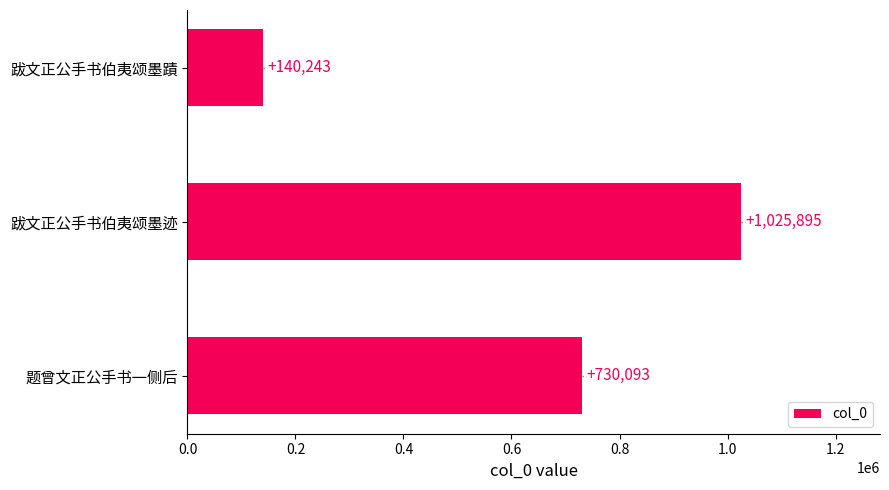

How many series are shown in this chart?

1